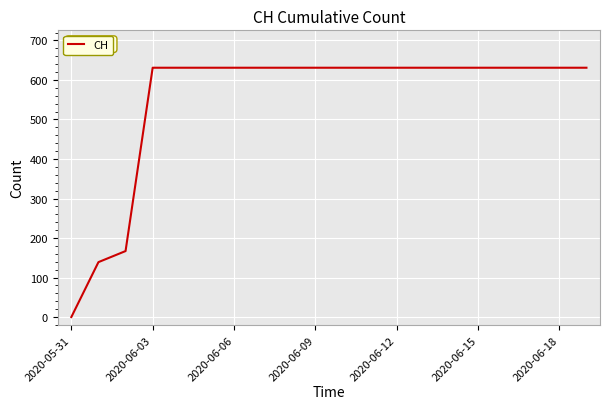

How many lines are shown in the chart?

1